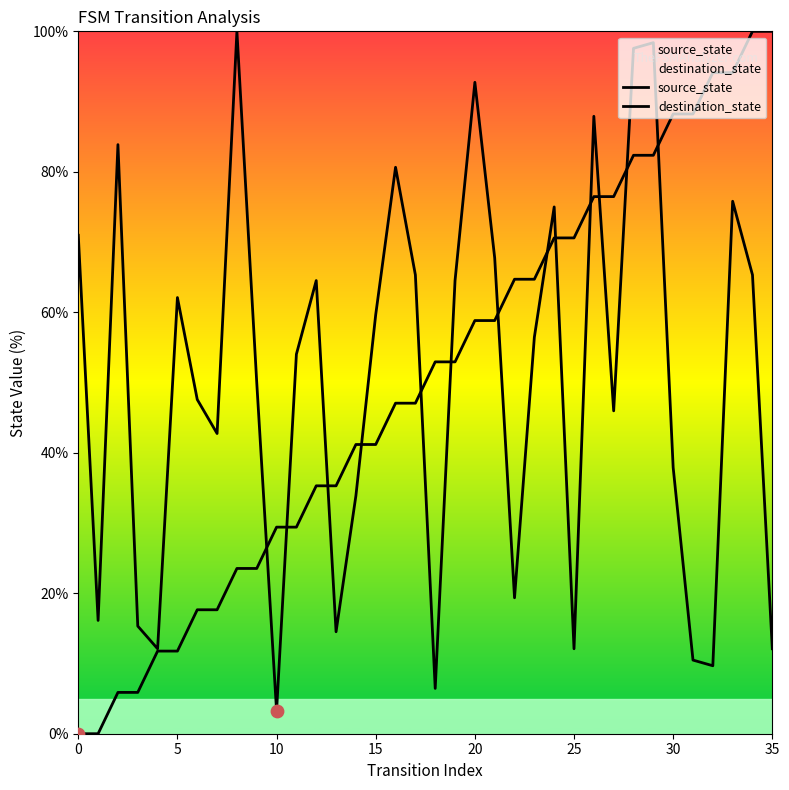

What are all the series names shown in the legend?

source_state, destination_state